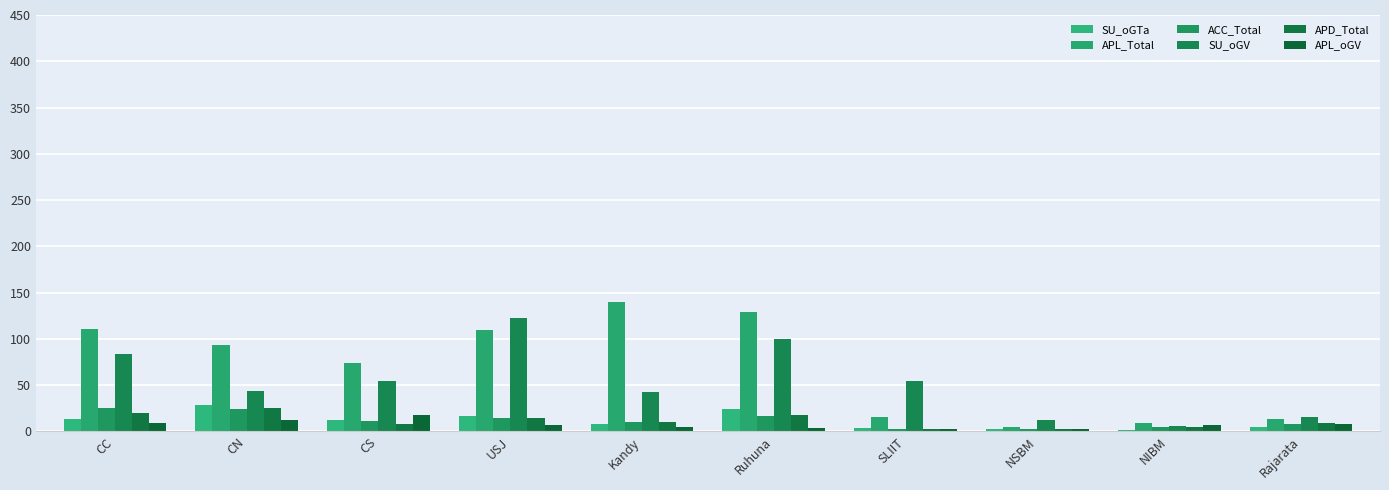

Rank the series at Kandy from highest to lowest value.

APL_Total, SU_oGV, ACC_Total, APD_Total, SU_oGTa, APL_oGV